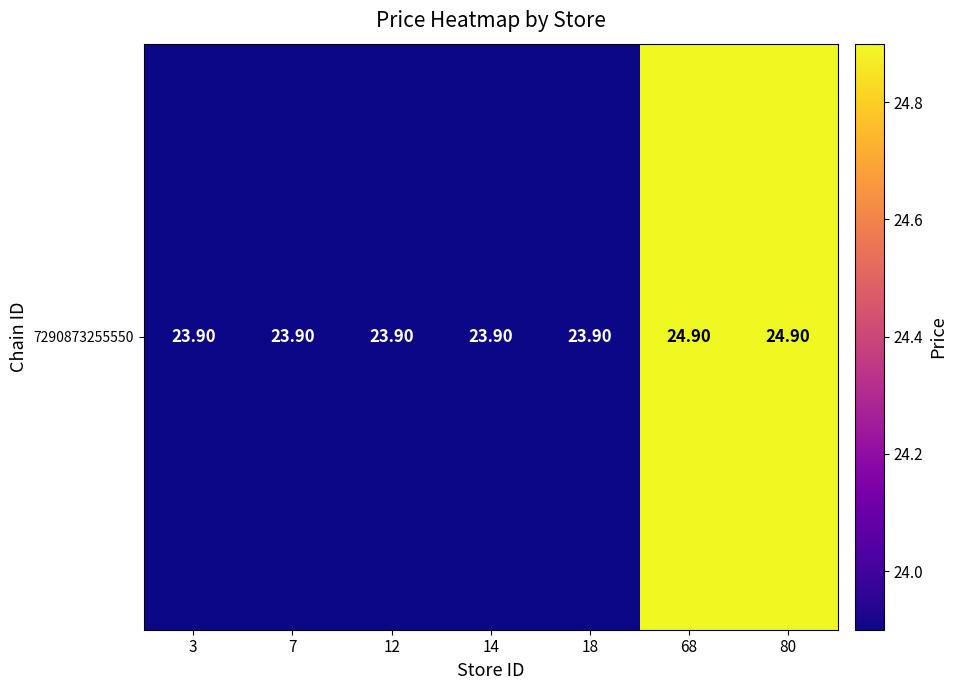

True or false: the data shows 24.9 at 68.

True